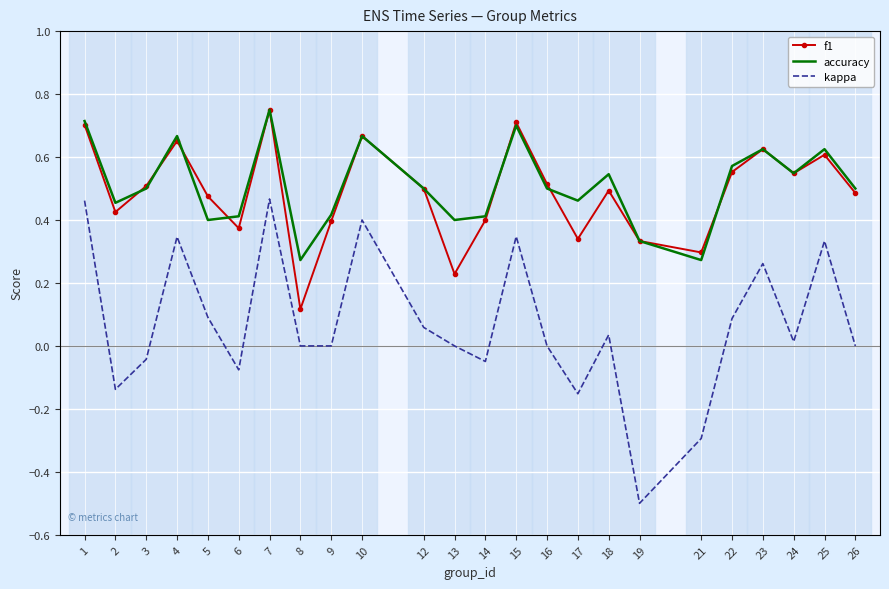

Which series has the widest spread of values?

kappa